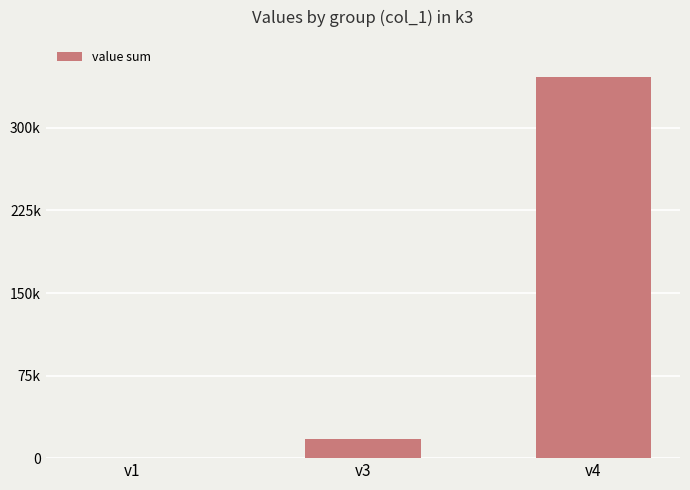

Is it true that the value at v4 is 194073?

False